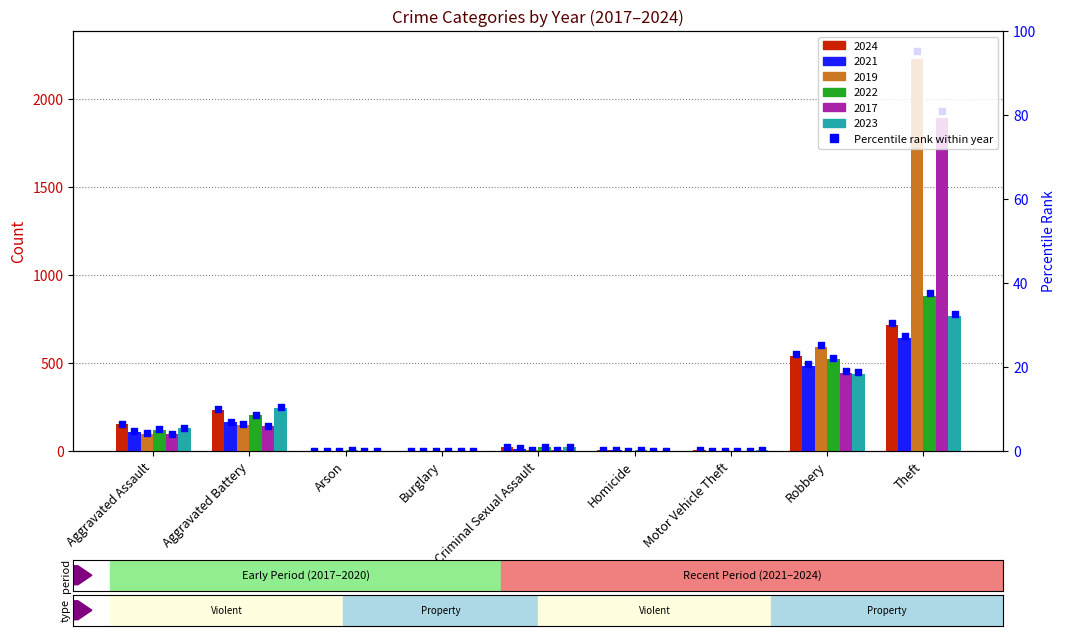

Which series reaches the minimum Y coordinate?

2022